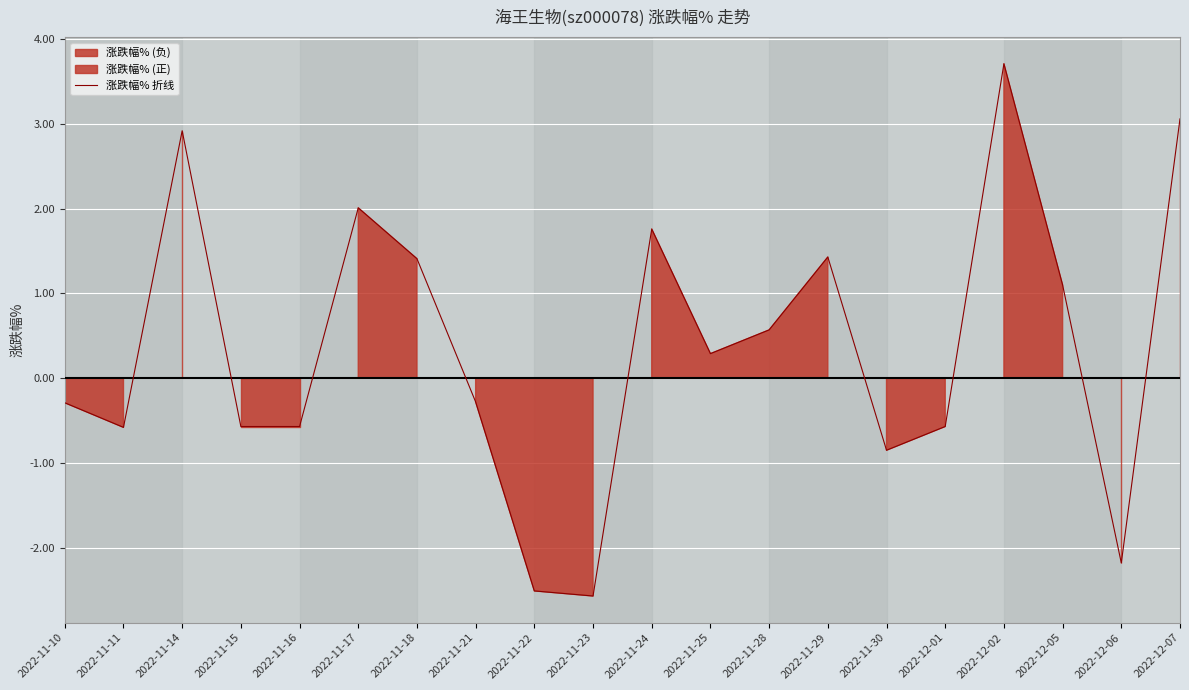

Is it true that the value at 2022-12-02 is 3.7?

True